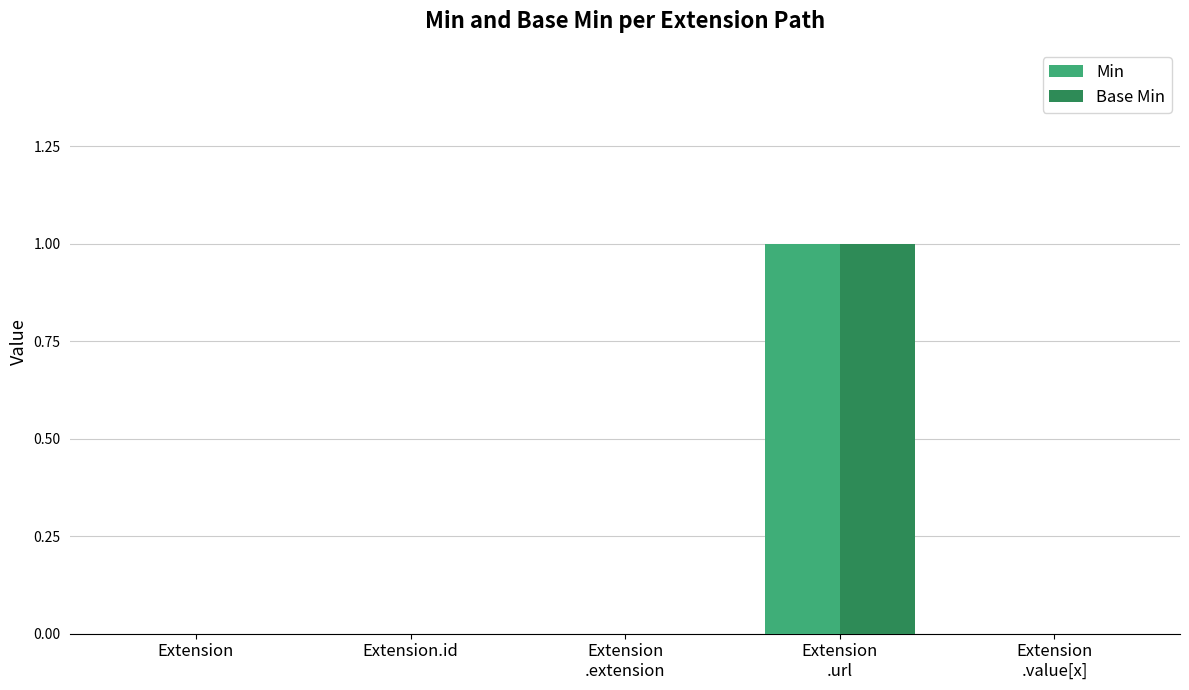

Count the Min values in the range 0 to 1.

5